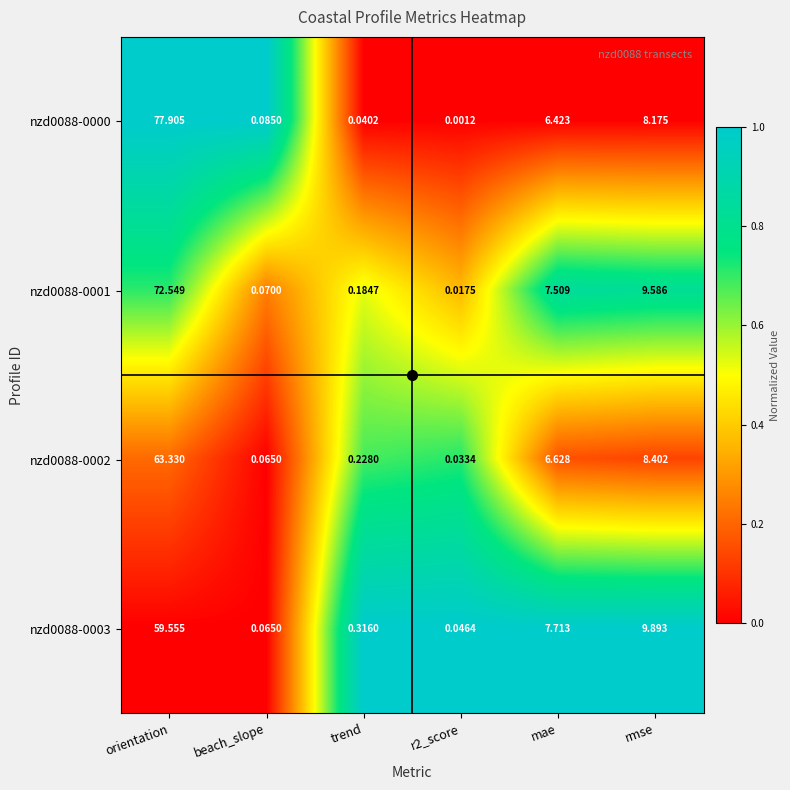

Is the value of nzd0088-0000 at orientation greater than the value of nzd0088-0002 at mae?

Yes